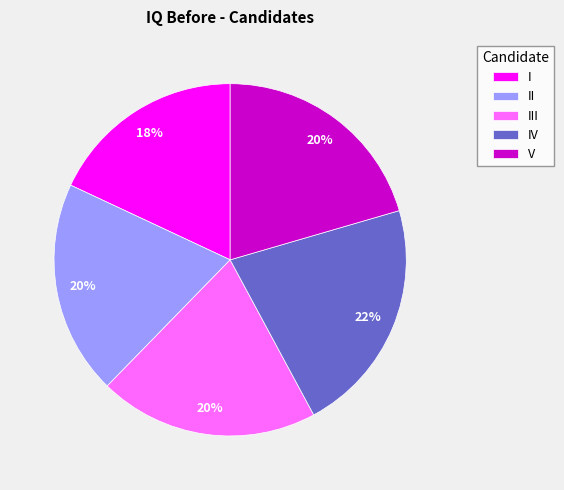

How many slices are in this pie chart?

5